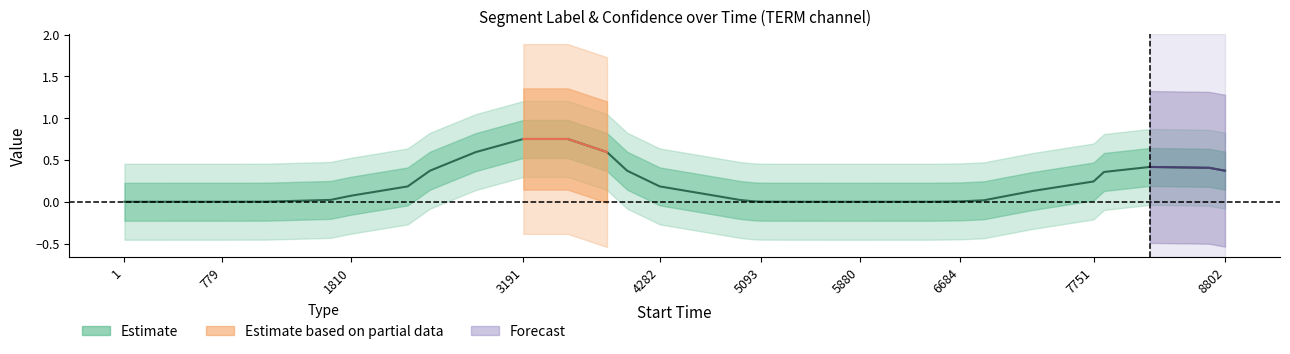

At which category is the sum across all series the highest?

11